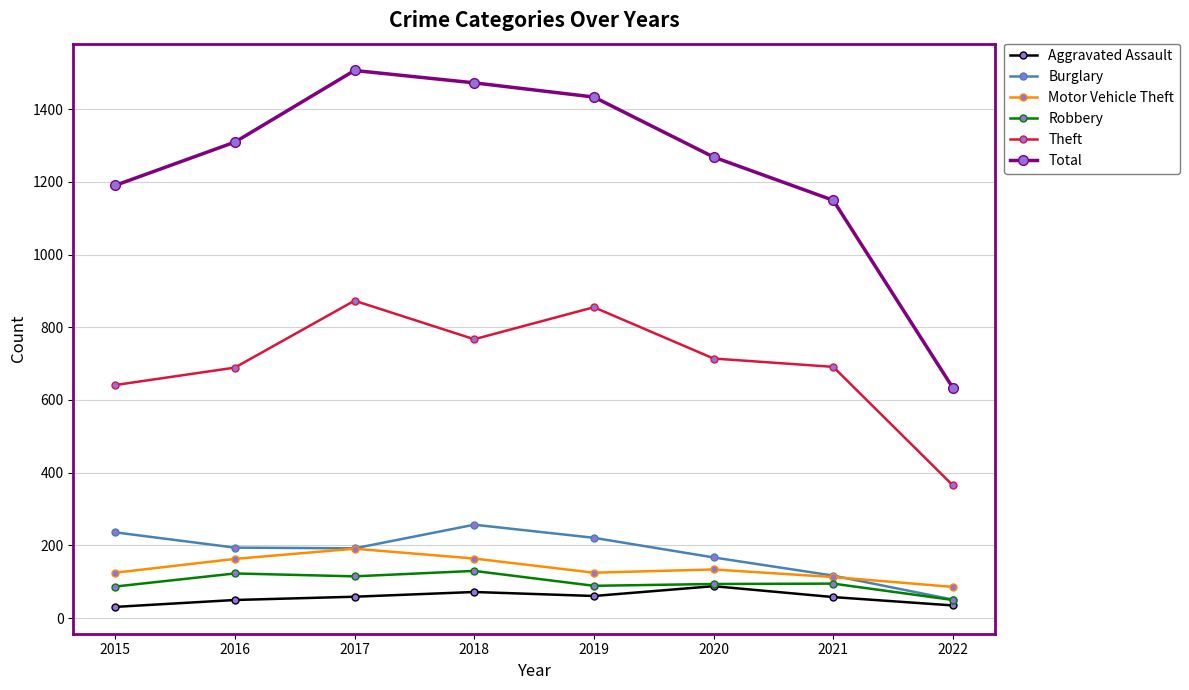

Is it true that Robbery equals 193 at 2017?

False